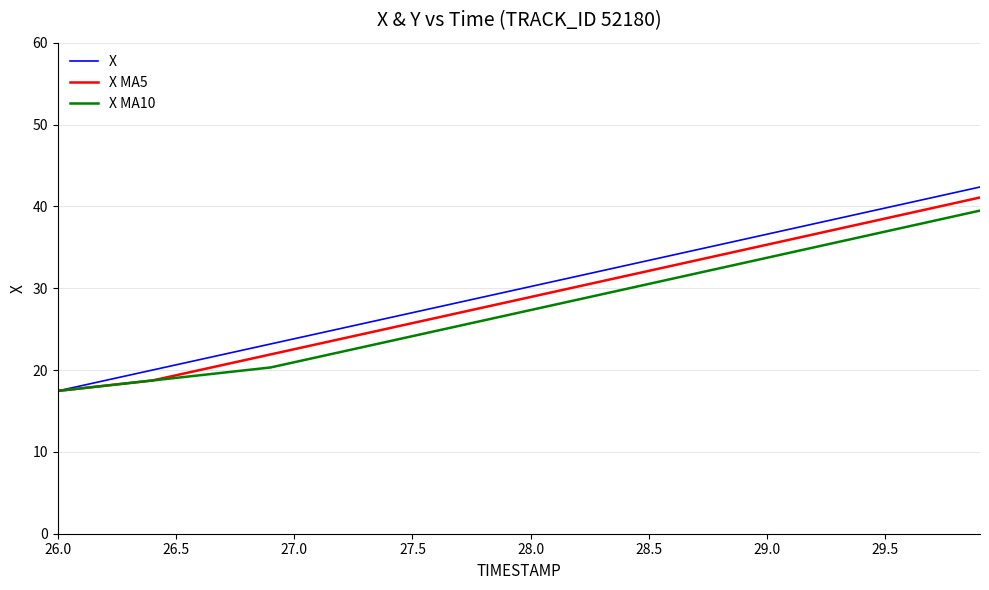

Which series has the widest spread of values?

X